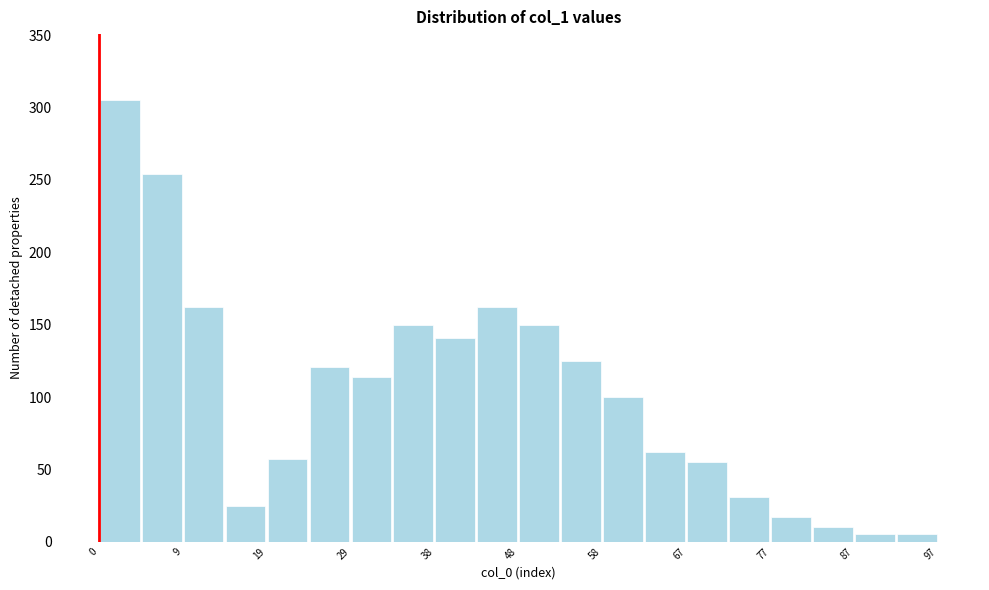

Over which range of the x-axis is the bar tallest?

0 to 5